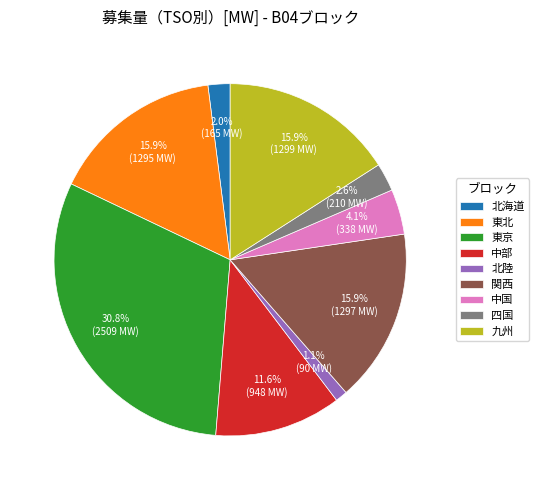

The 中国 slice represents 12% of the pie. True or false?

False